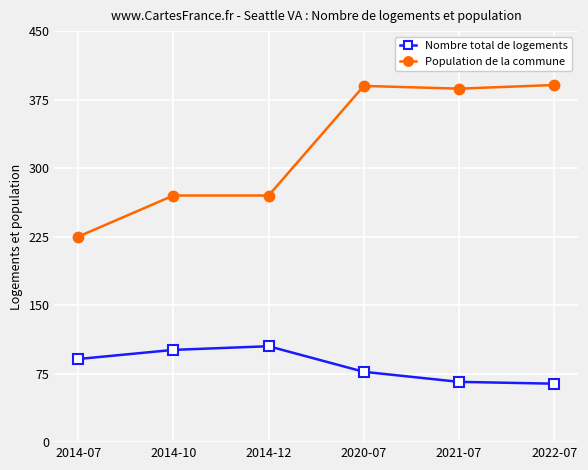

Which series has the widest spread of values?

Population de la commune